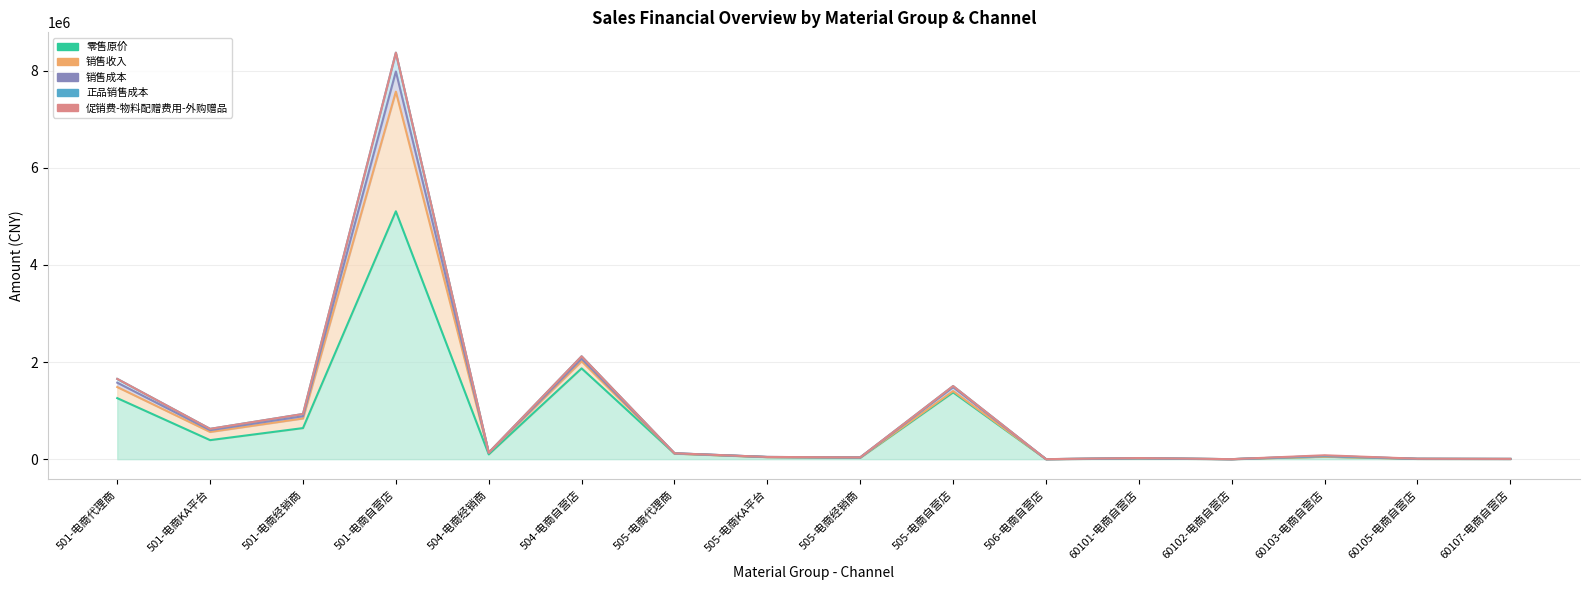

Which has a higher value, 60105-电商自营店 or 504-电商自营店?

504-电商自营店